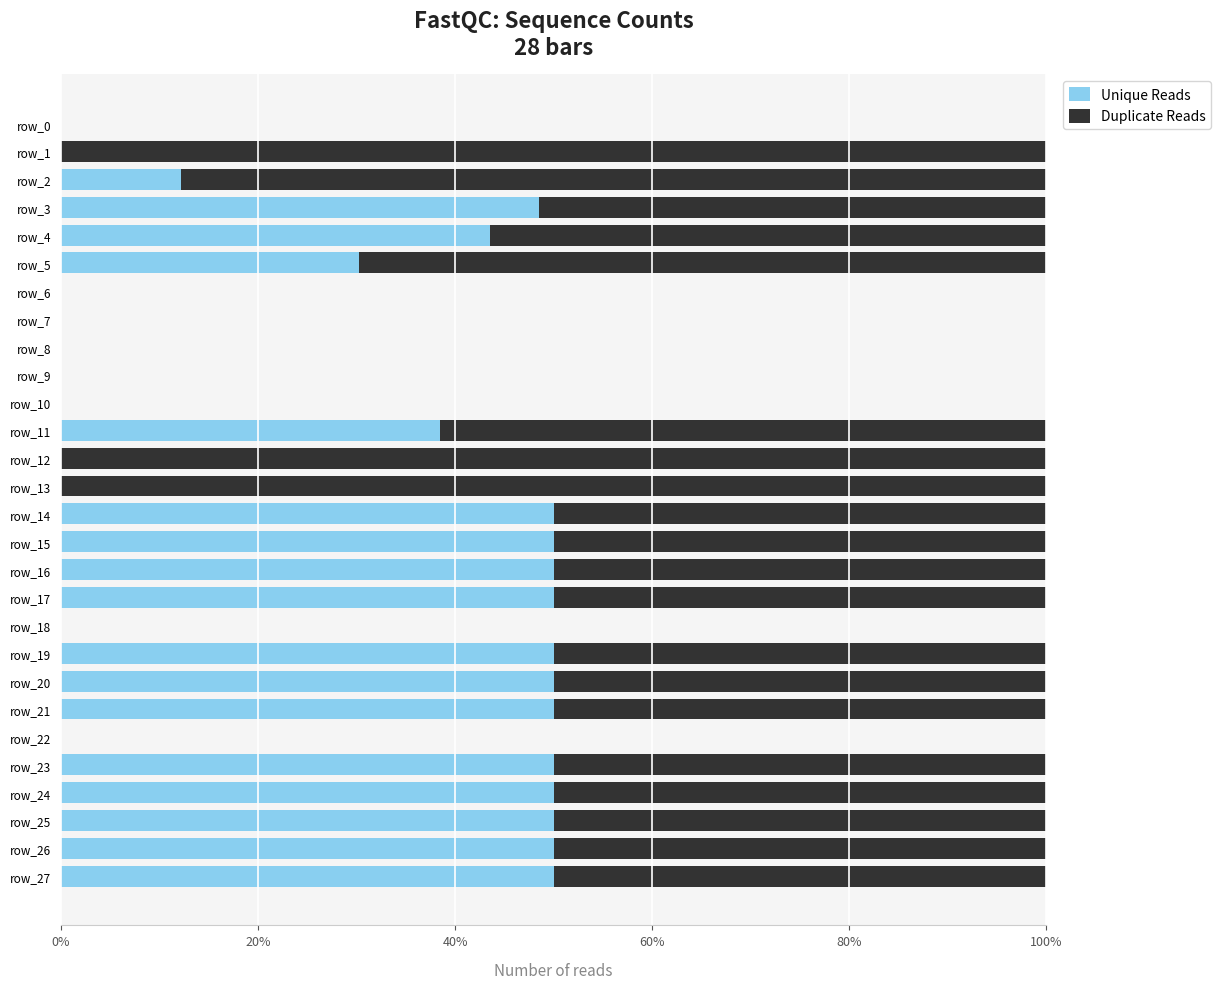

What are all the series names shown in the legend?

Unique Reads, Duplicate Reads